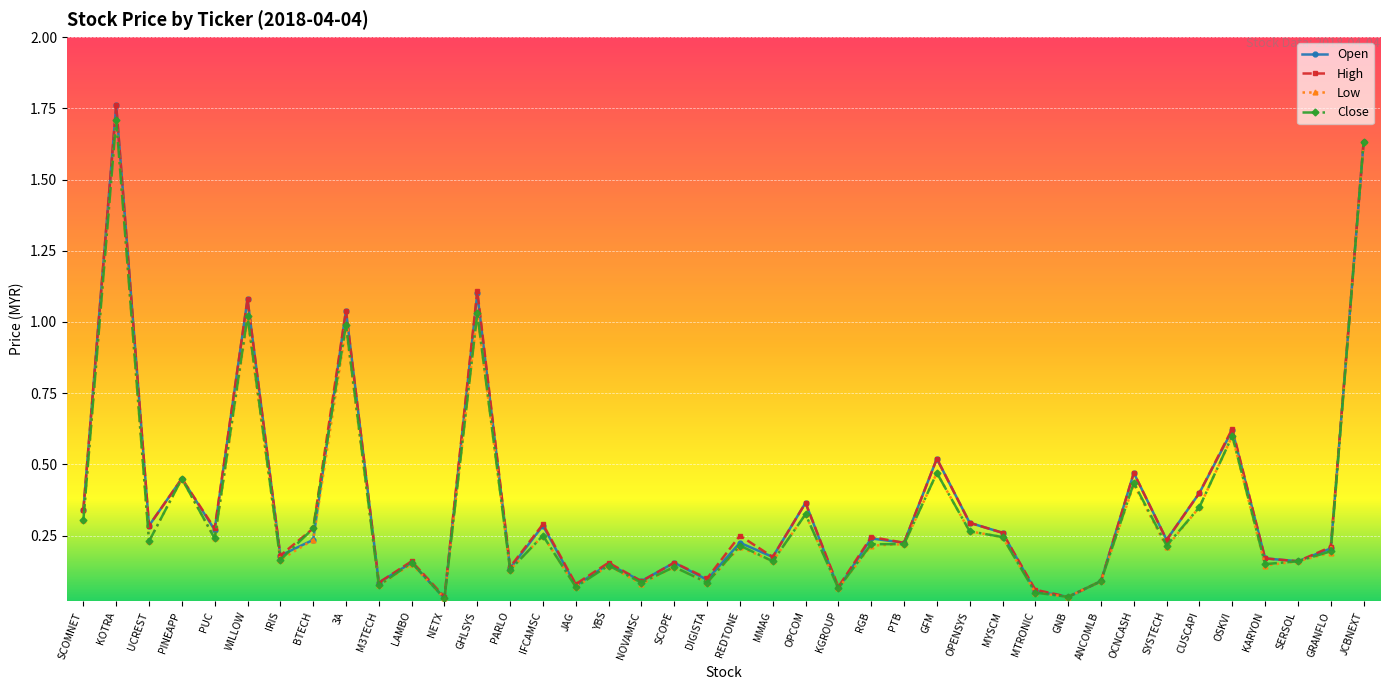

At which category does High reach its first local valley?

UCREST